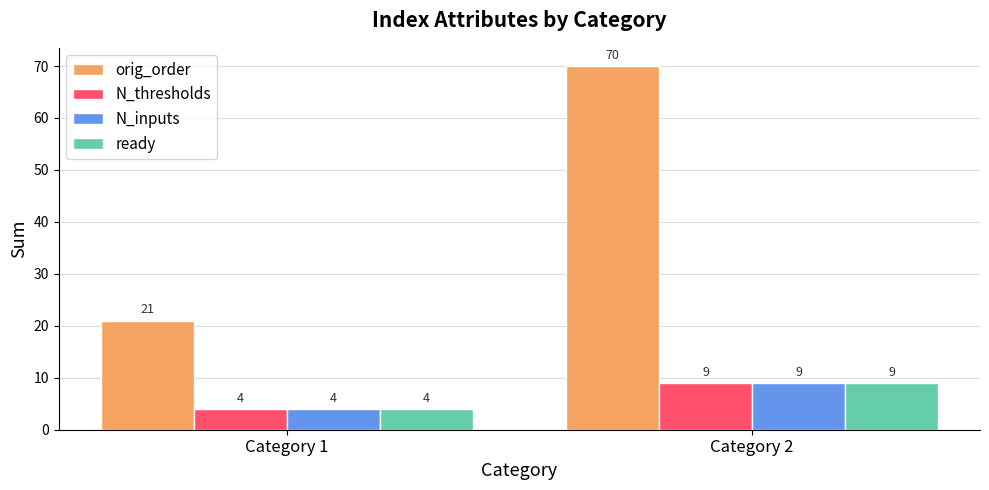

True or false: orig_order has a value of 35 at Category 2.

False